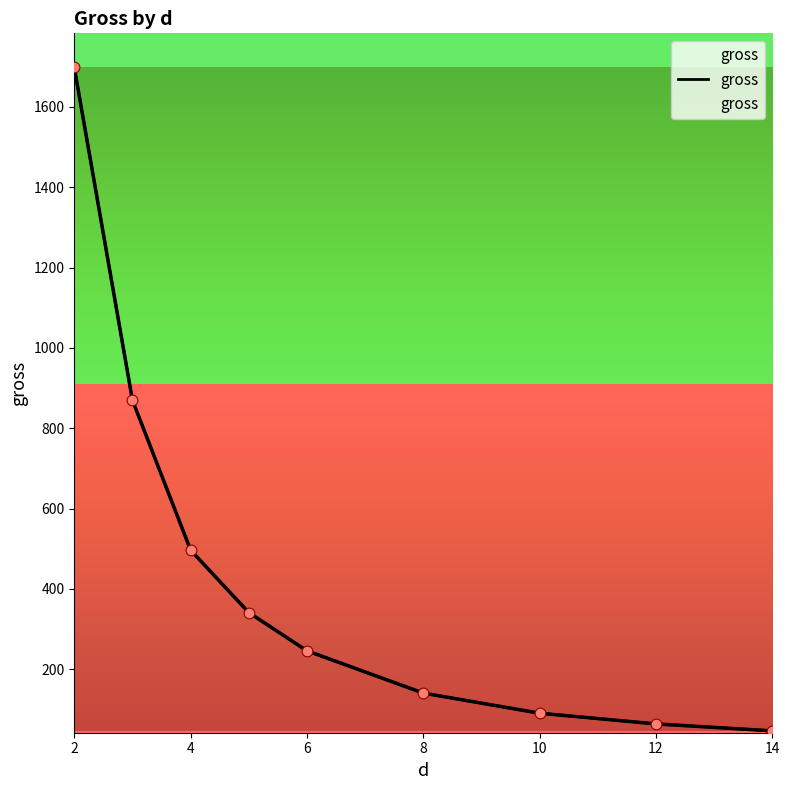

Between 6 and 4, which is larger?

4